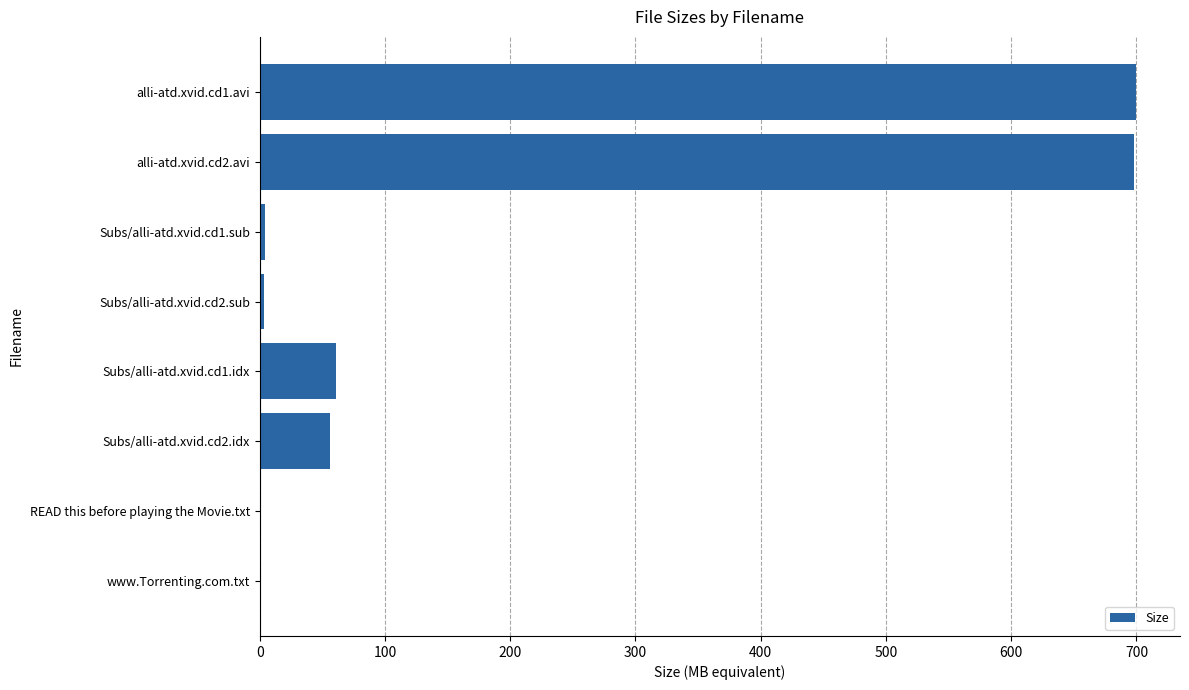

Where is the data nearest to the value 350?

Subs/alli-atd.xvid.cd1.idx